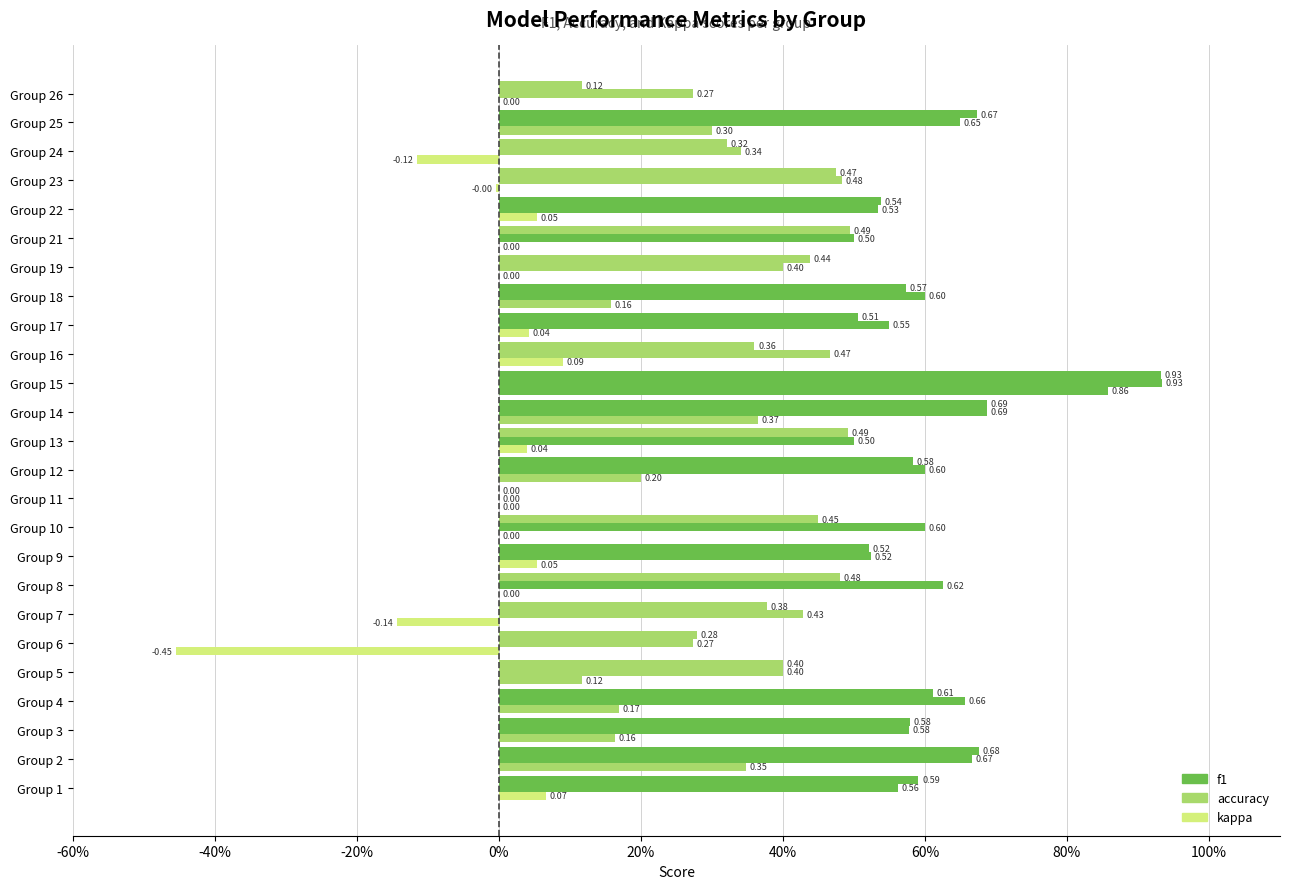

At which label is kappa closest to 0?

8